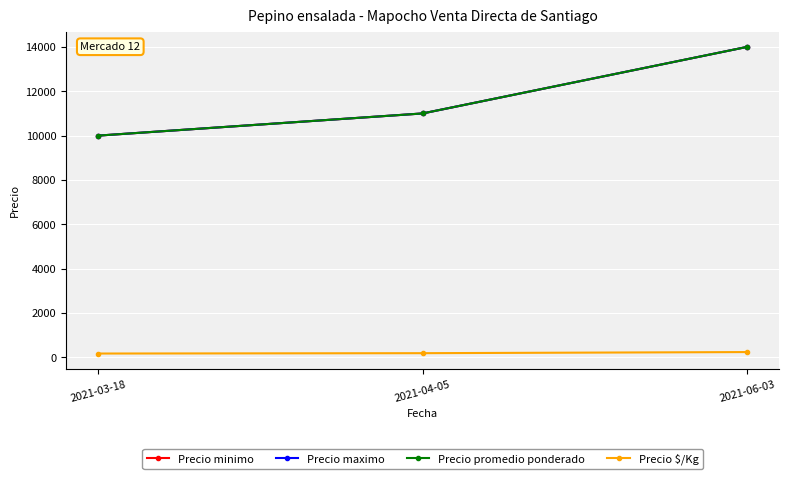

The Precio maximo series shows 16708 at 2021-04-05. True or false?

False